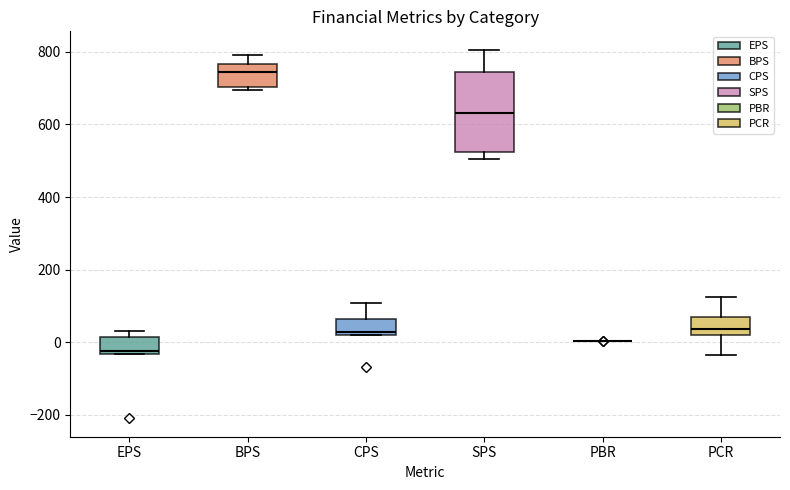

Reading left to right, transcribe this box plot: for each box, give where its median line is, the range the box spans, and where its two whiskers end, as read against the y-axis. The values are not printed on the chart, so give them approximately, as read against the axis.

EPS: median -20, box -40 to 20, whiskers -40 to 40
BPS: median 740, box 700 to 760, whiskers 700 (just below the box's lower edge) to 800
CPS: median 20 (just above the box's lower edge), box 20 to 60, whiskers 20 to 100
SPS: median 640, box 520 to 740, whiskers 500 to 800
PBR: box collapsed to a line at 0, whiskers 0 to 0
PCR: median 40, box 20 to 80, whiskers -40 to 120